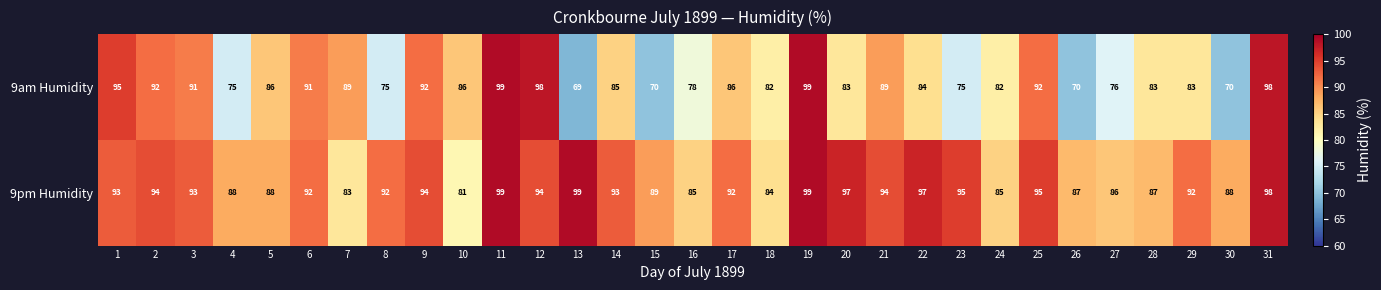

Between 8 and 11, which series saw the biggest shift?

9am Humidity